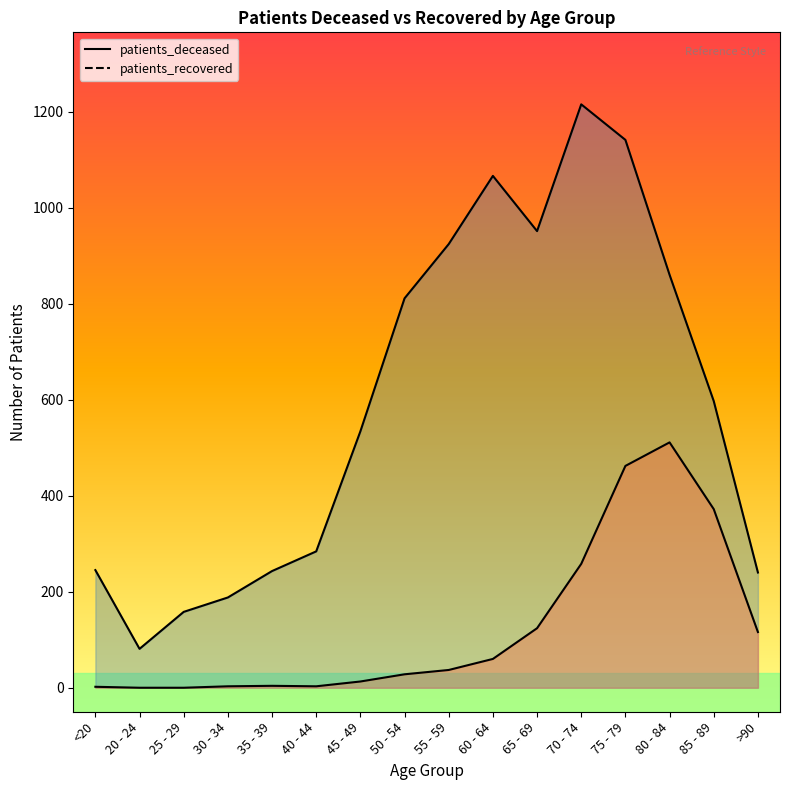

Which series changed the most between 75 - 79 and 80 - 84?

patients_recovered